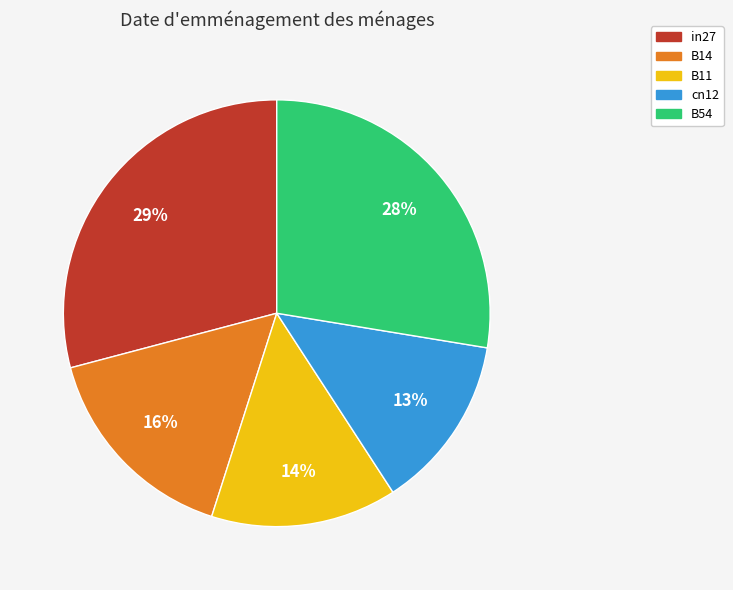

Which slice is the largest?

in27